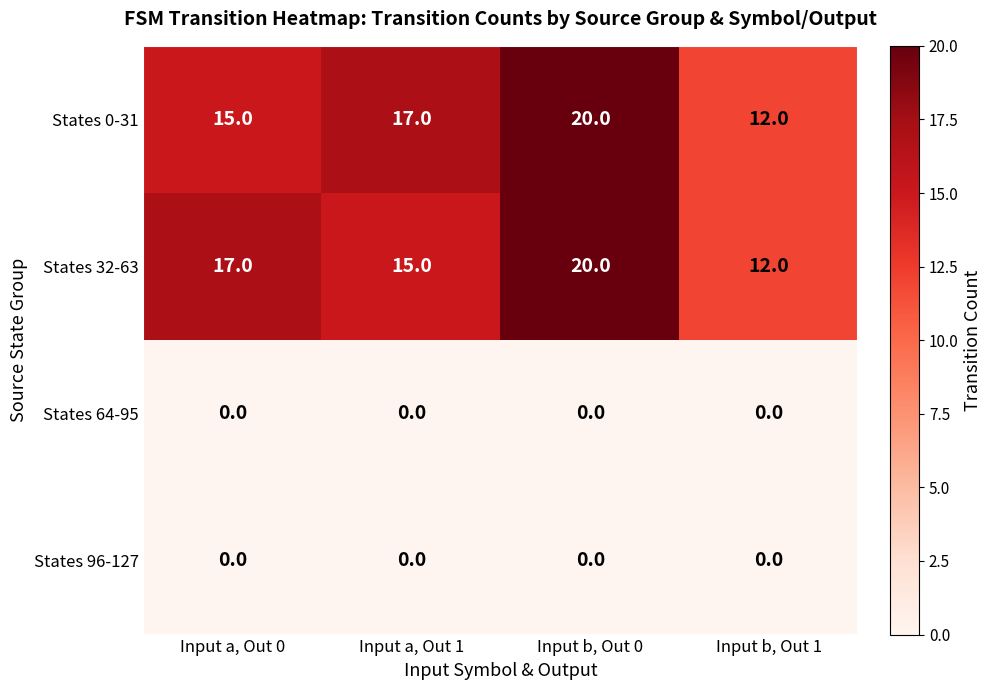

Count the States 32-63 values in the range 15 to 20.

3